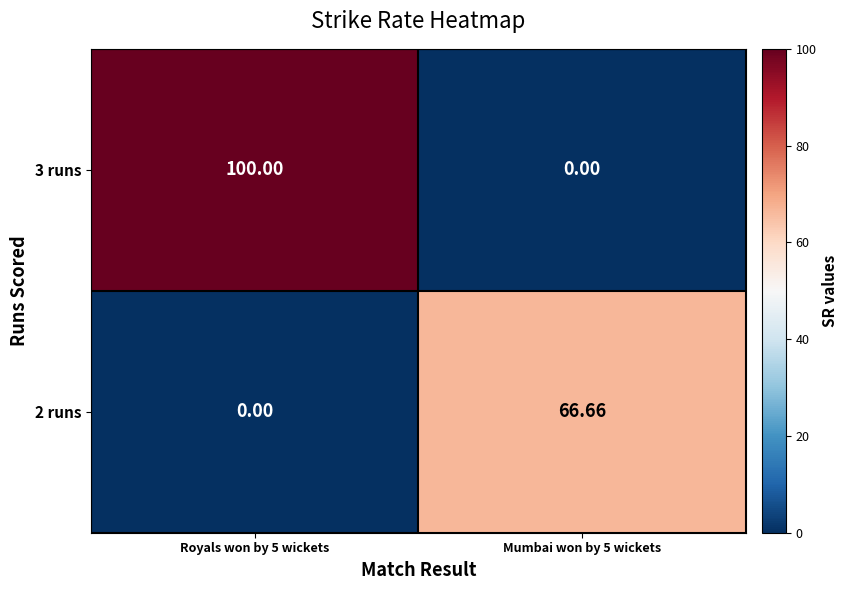

Which series has the largest total across all categories?

3 runs